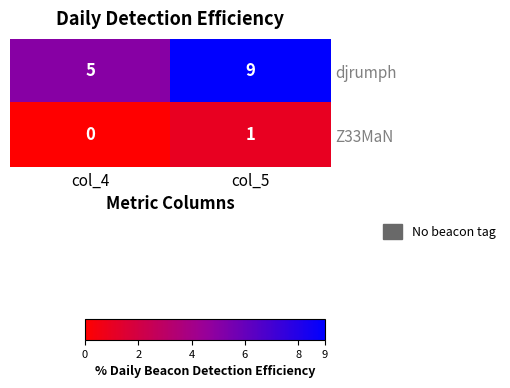

Reading left to right, extract all data points from this chart.

djrumph: col_4=5	col_5=9
Z33MaN: col_4=0	col_5=1